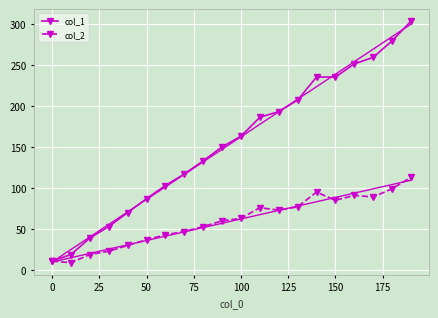

What is the lowest value of the col_2 series?

9